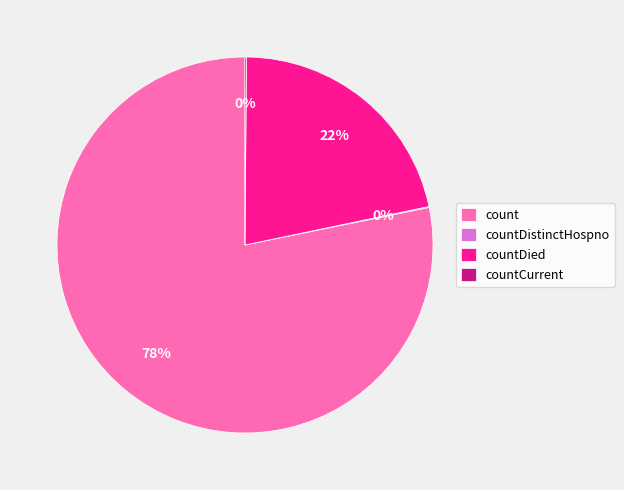

Is count the majority of the pie?

Yes